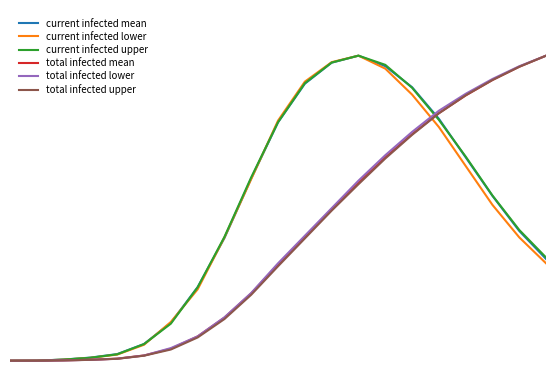

Does the chart have visible grid lines?

No